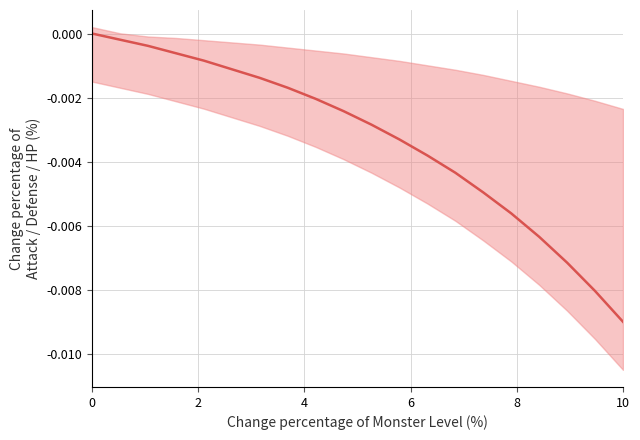

The chart shows a value of -0.0 at 0. True or false?

False